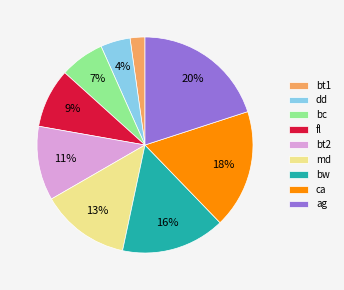

Which category has the smallest portion of the pie?

bt1